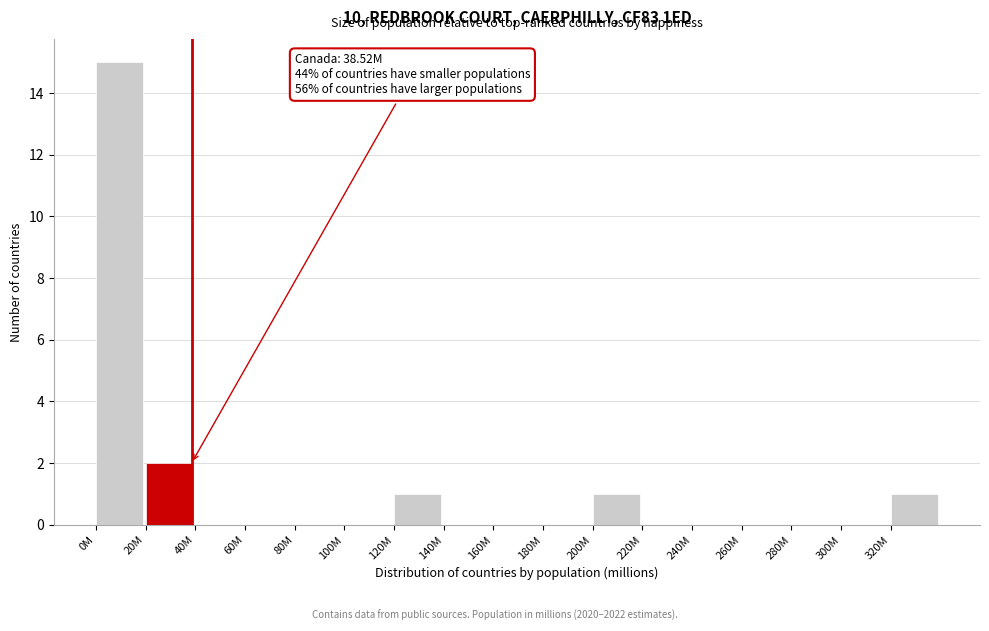

Reading left to right, list all the values displayed in this chart.

0M=15	20M=2	40M=0	60M=0	80M=0	100M=0	120M=1	140M=0	160M=0	180M=0	200M=1	220M=0	240M=0	260M=0	280M=0	300M=0	320M=1